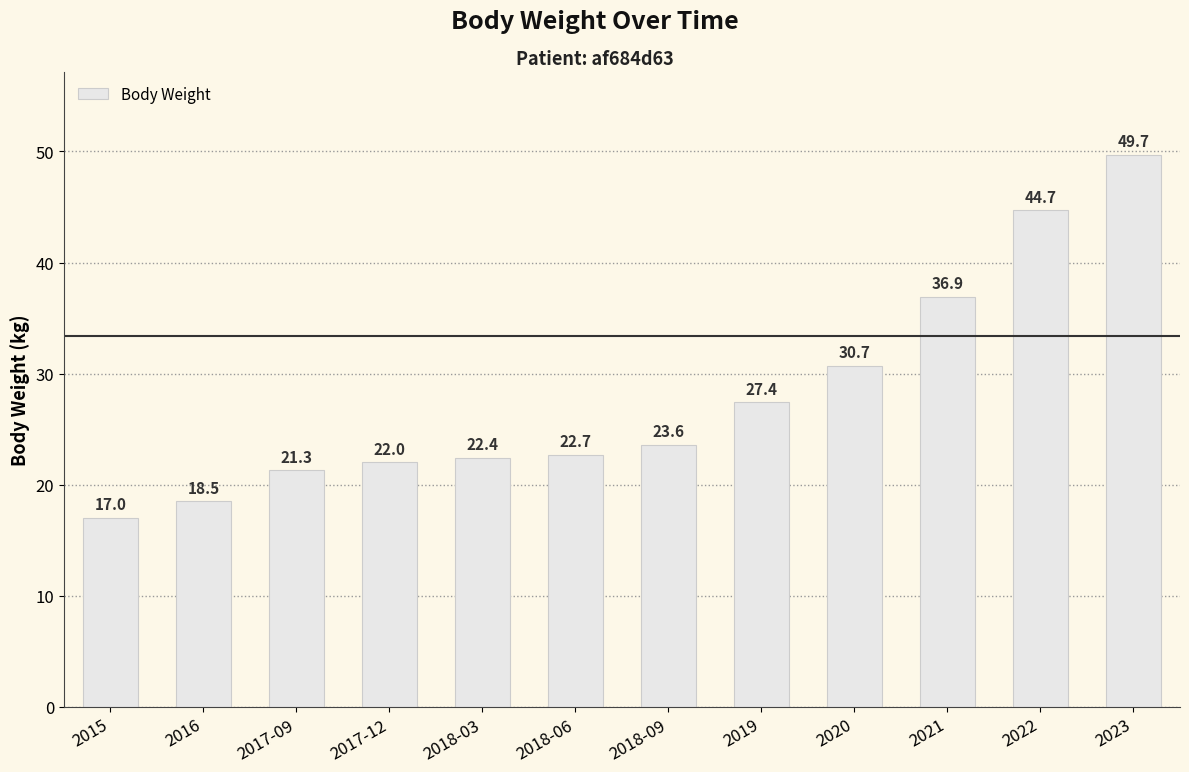

What is the value of the 12th bar from the left?

49.7